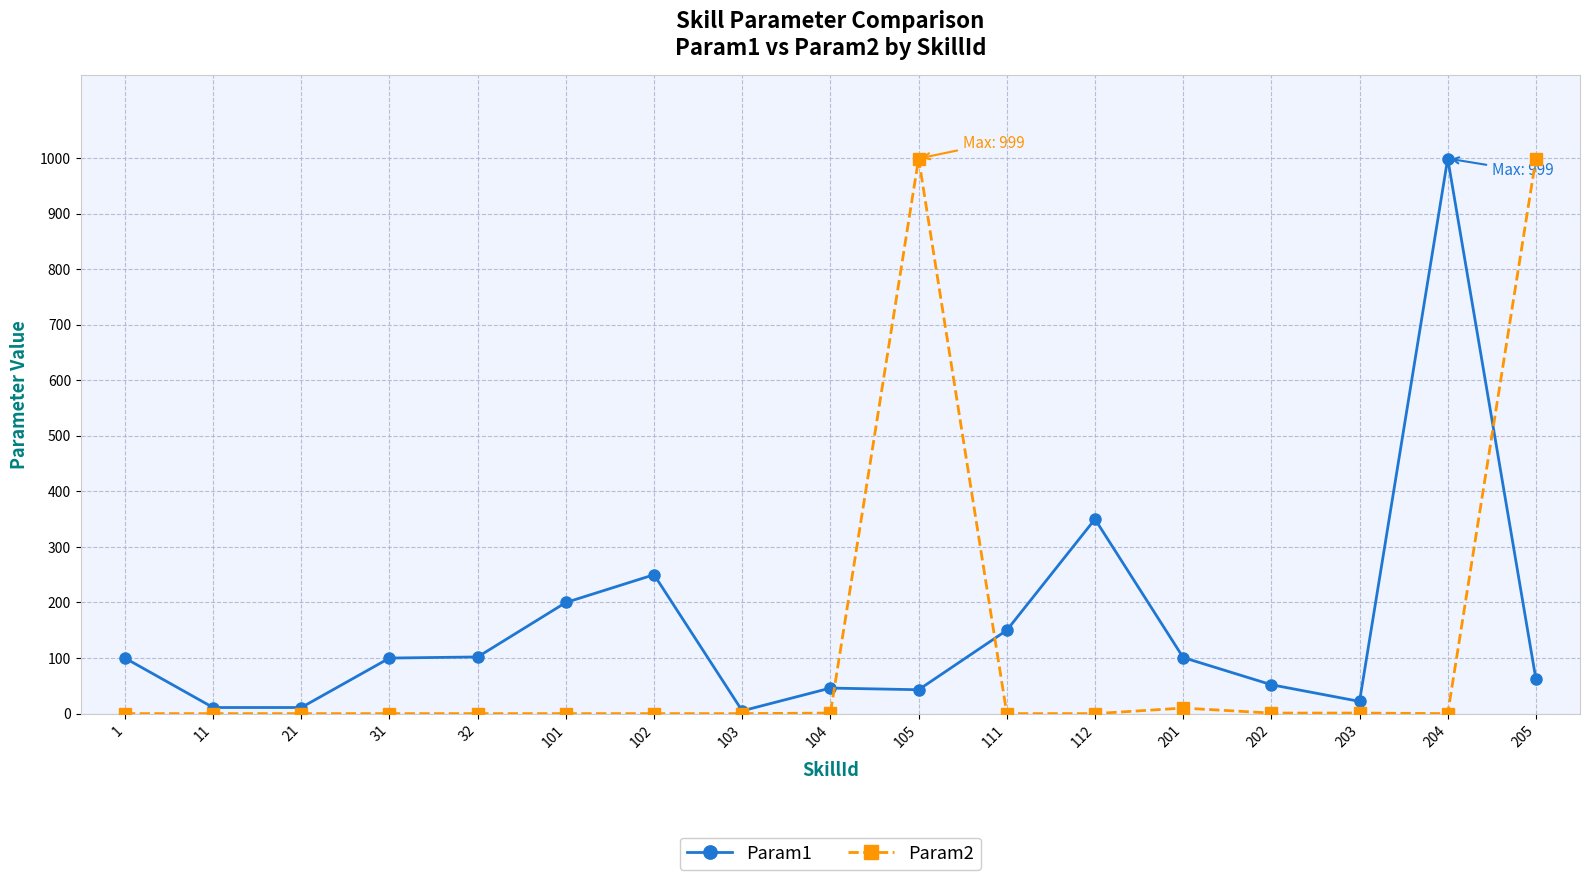

At how many categories does at least one series exceed 296?

4